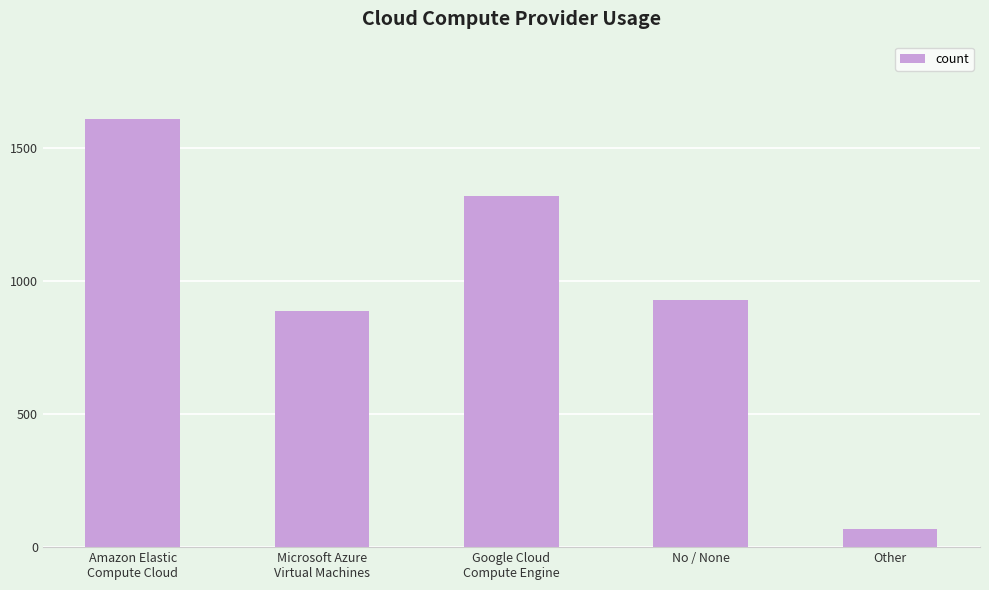

Rank the categories by value from highest to lowest.

Amazon Elastic
Compute Cloud, Google Cloud
Compute Engine, No / None, Microsoft Azure
Virtual Machines, Other